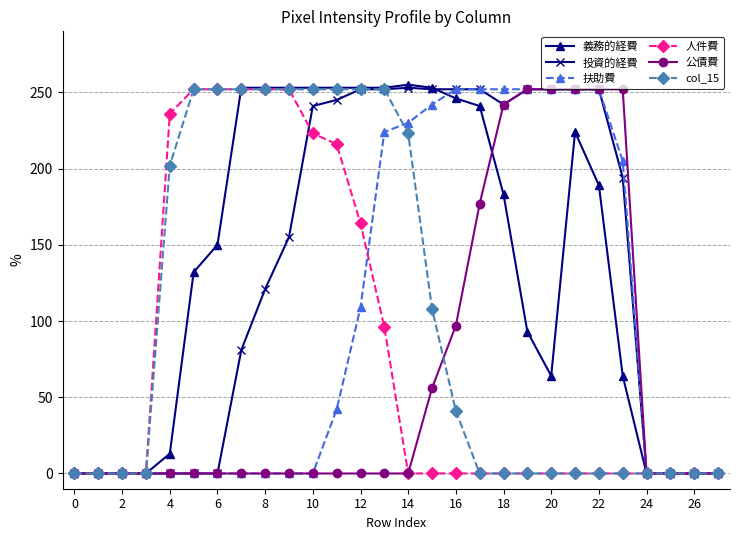

Which series has the largest total across all categories?

義務的経費